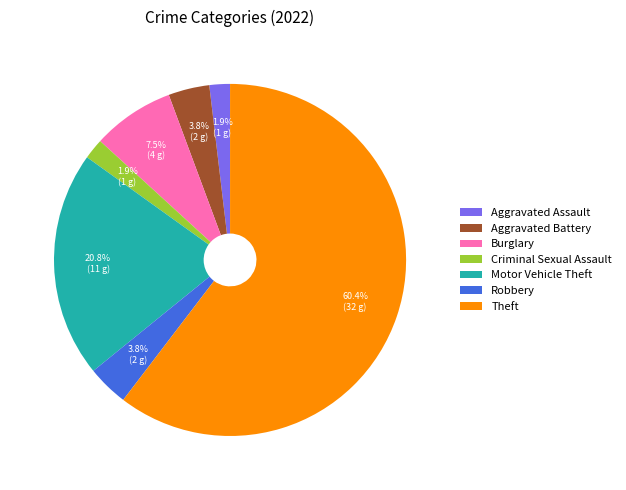

Does Aggravated Assault represent more than half of the total?

No